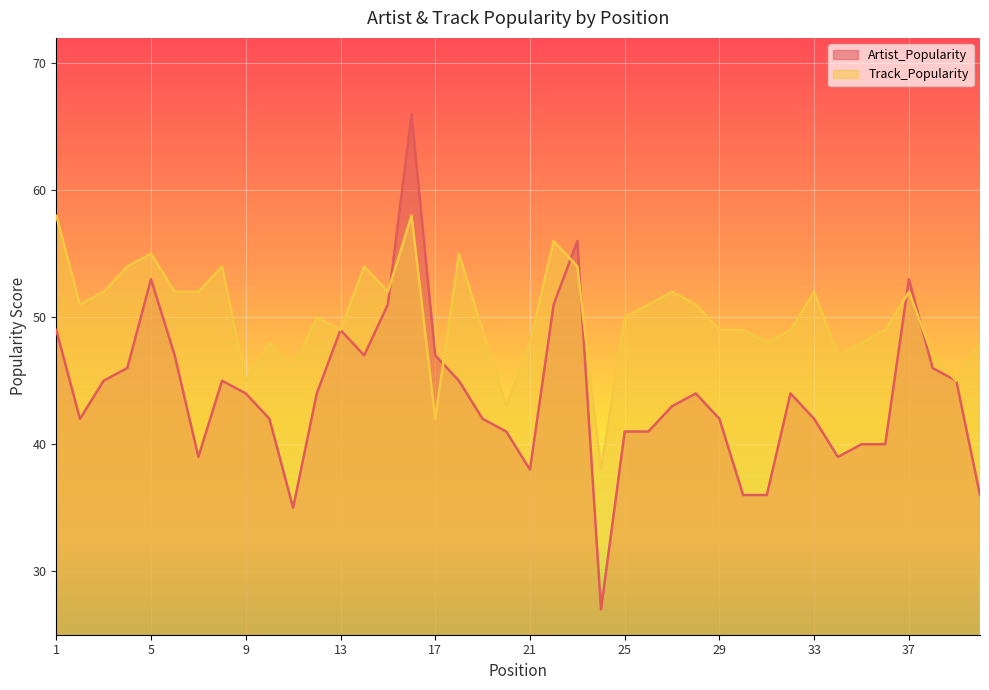

Which series ends up on top after the final intersection of Artist_Popularity and Track_Popularity?

Track_Popularity